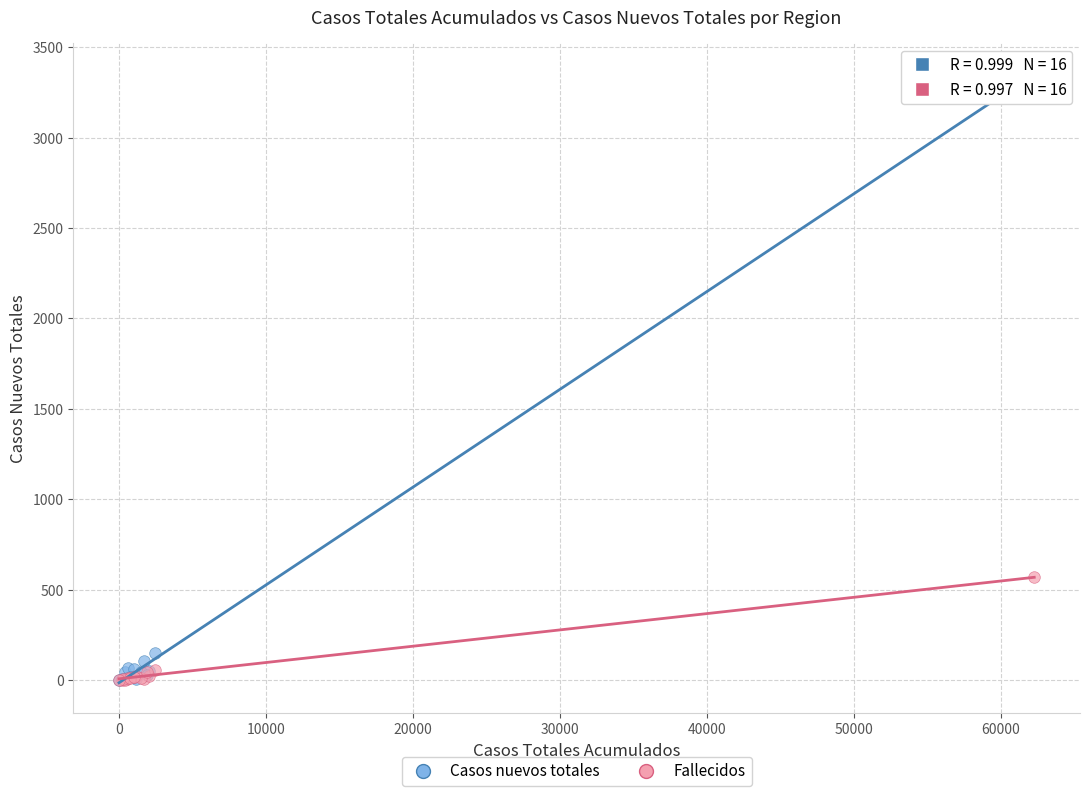

What are all the series names shown in the legend?

Casos nuevos totales, Fallecidos